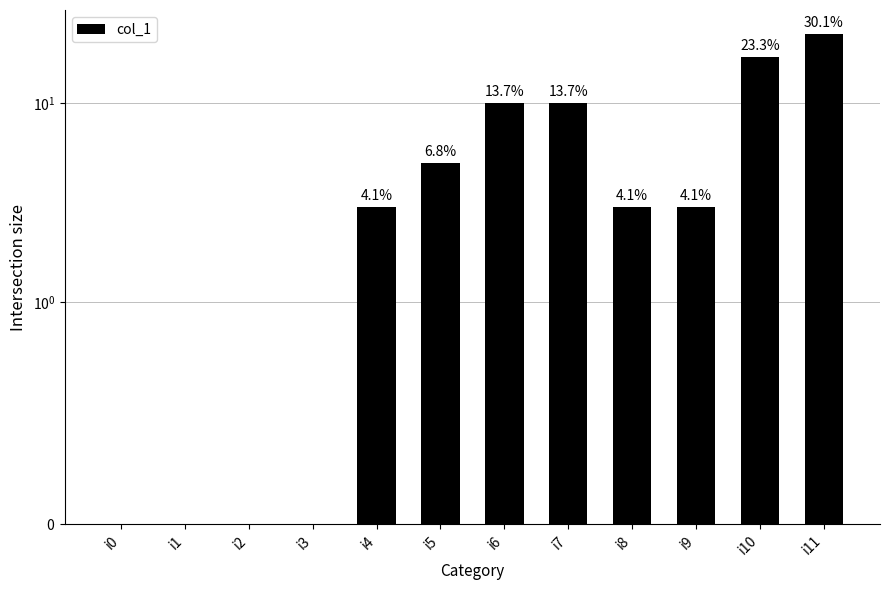

True or false: the data shows 33 at i11.

False